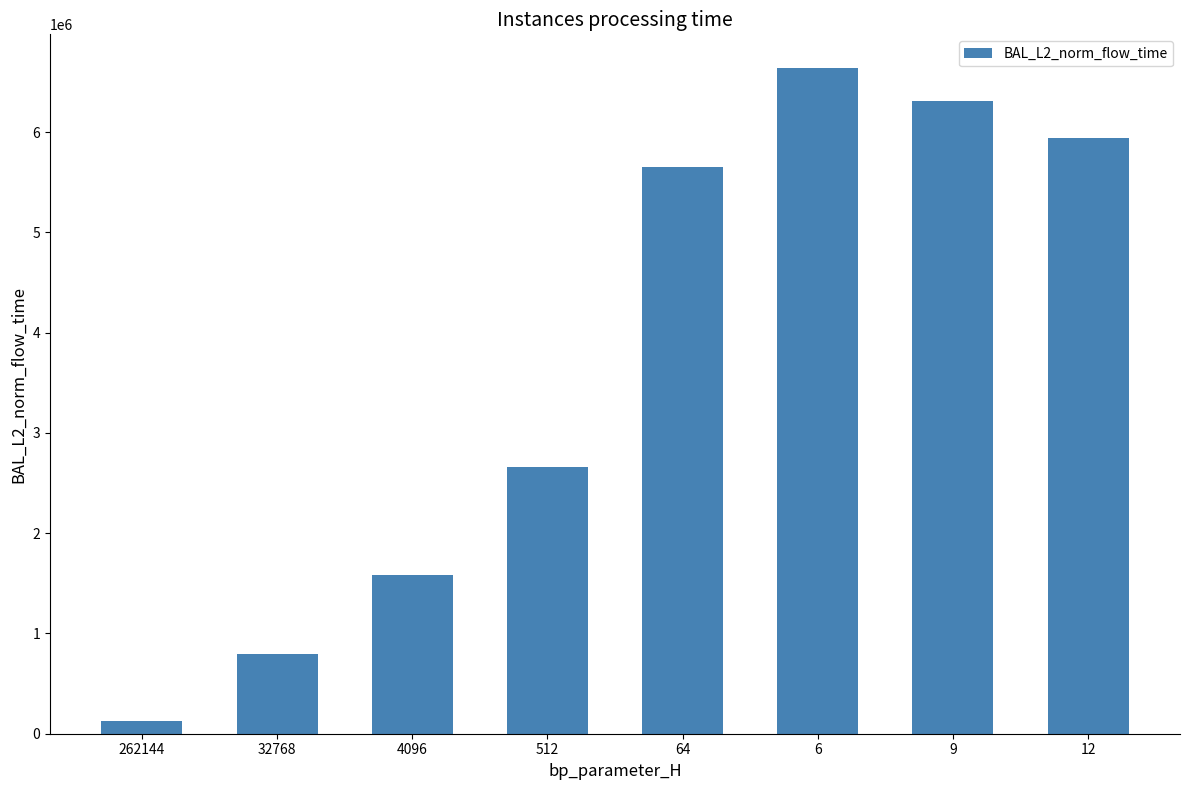

Which label corresponds to the largest value in the chart?

6